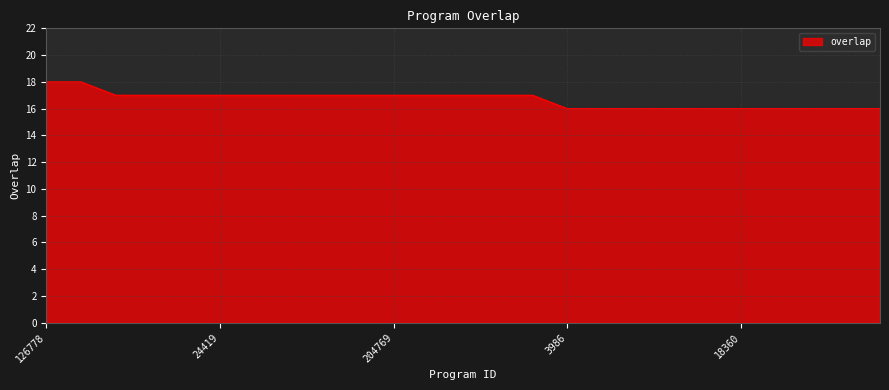

What is the greatest value displayed?

18